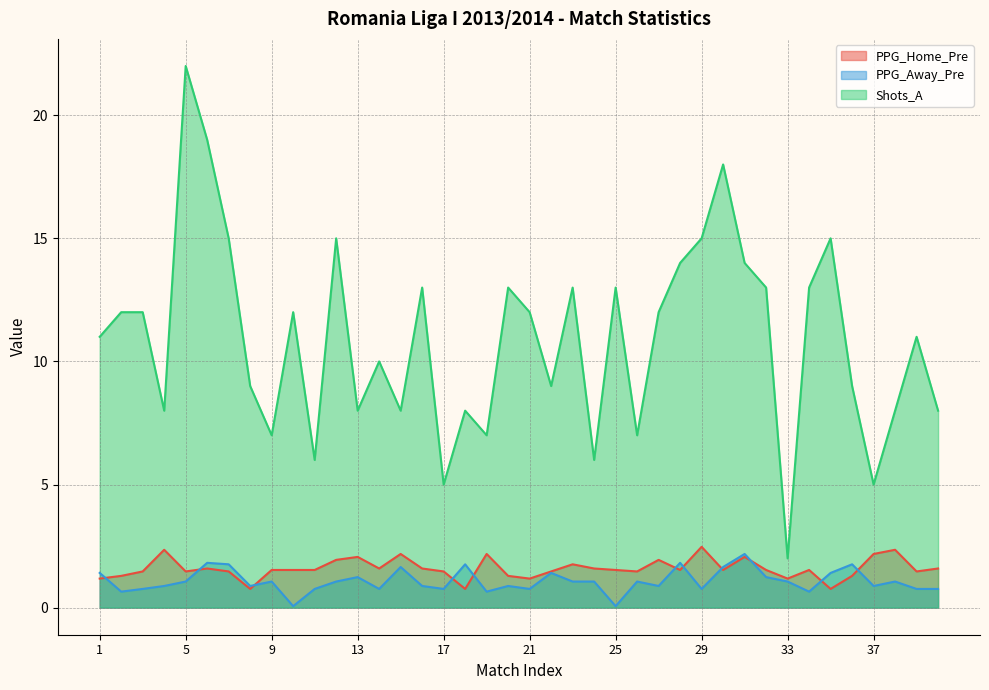

At which category is the sum across all series the highest?

5